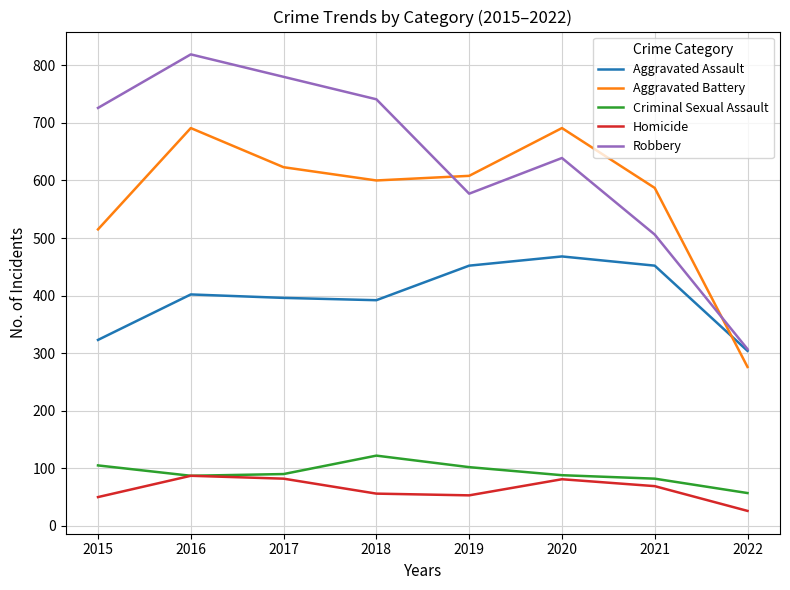

In Robbery, how many points are higher than both neighbors (excluding endpoints)?

2